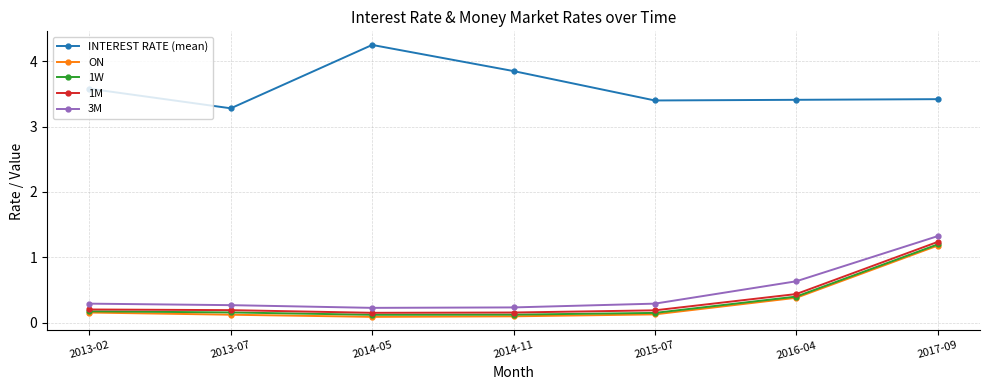

Which series changed the most between 2016-04 and 2017-09?

ON